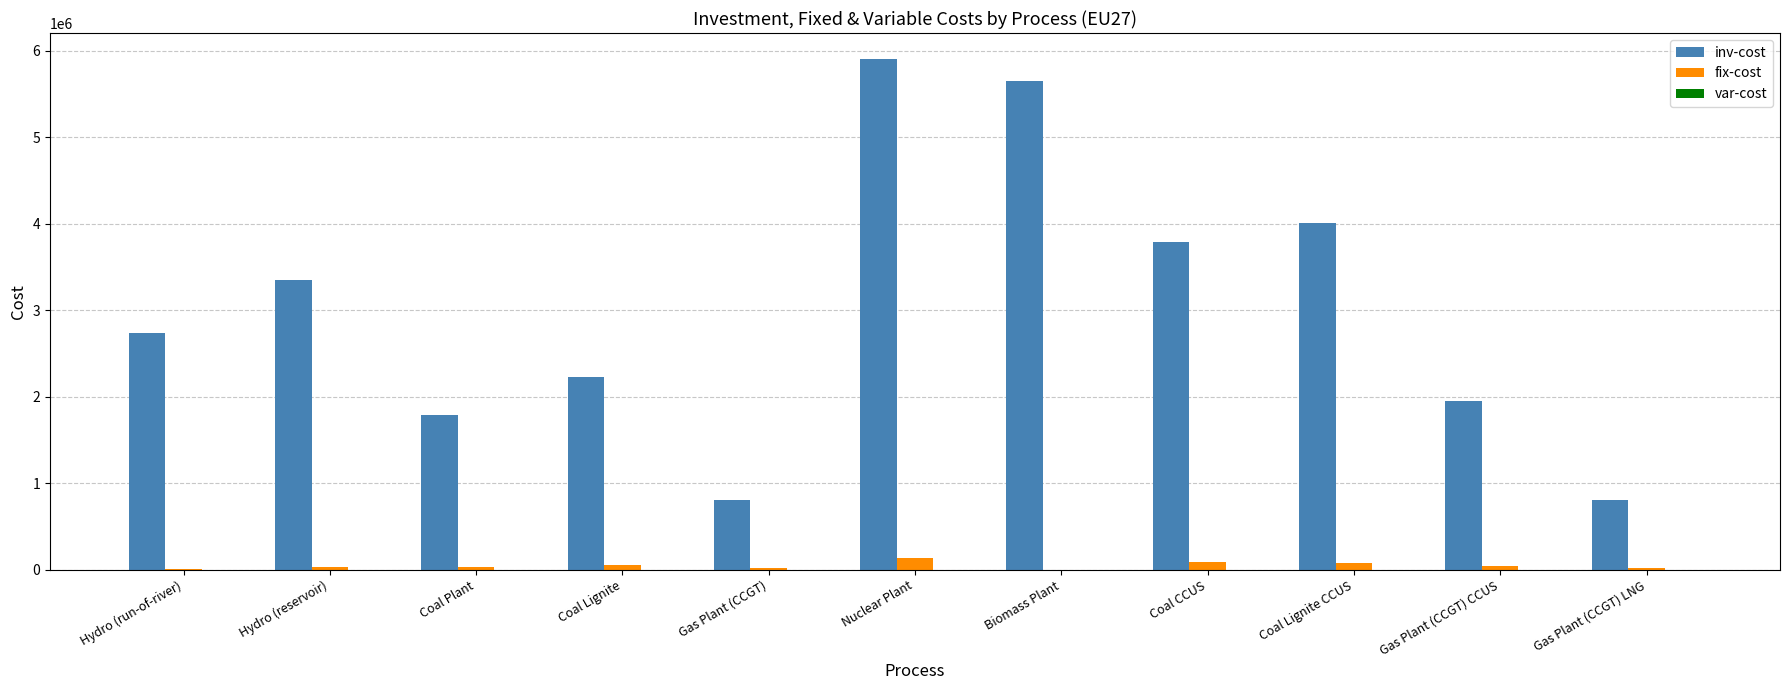

At which category is the sum across all series the highest?

Nuclear Plant